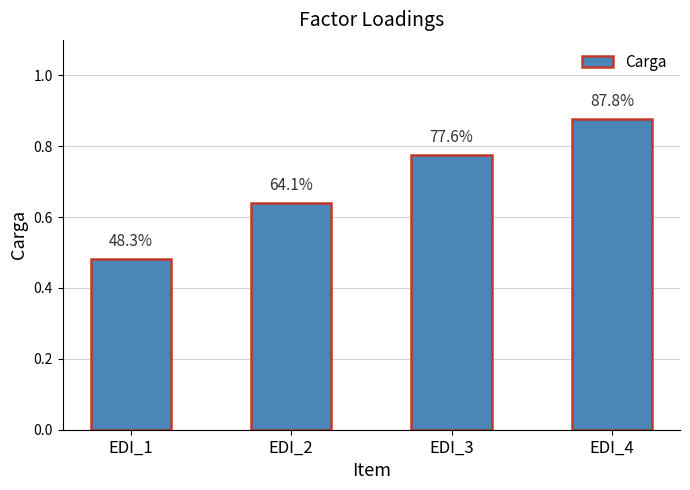

The chart shows a value of 1.2 at EDI_3. True or false?

False